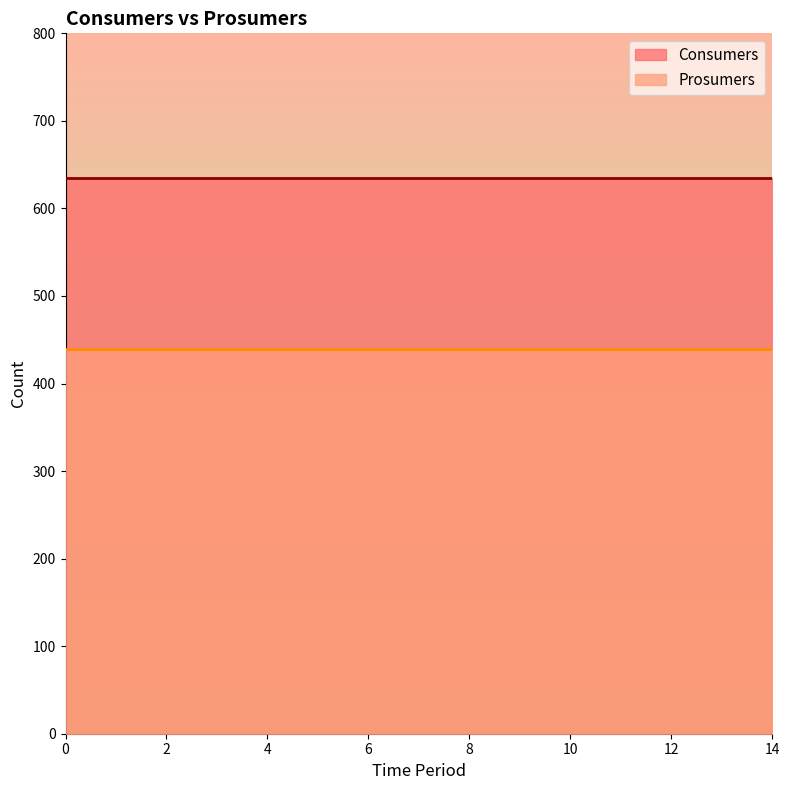

True or false: Consumers and Prosumers cross at least once.

False